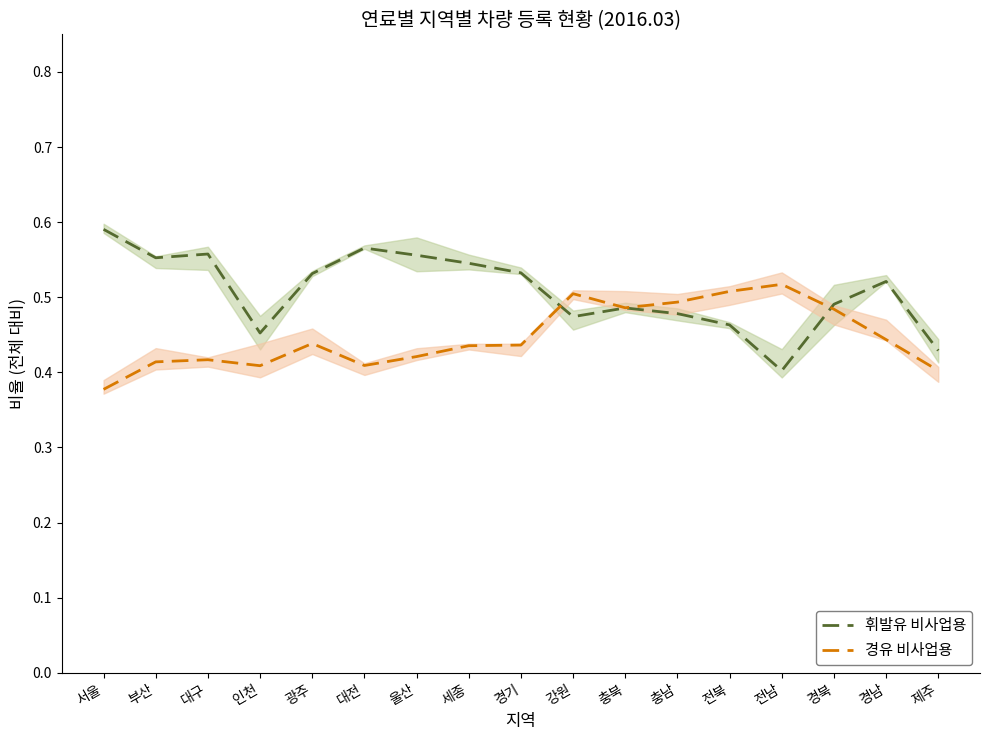

True or false: 휘발유 비사업용 has a value of 0.1 at 대전.

False